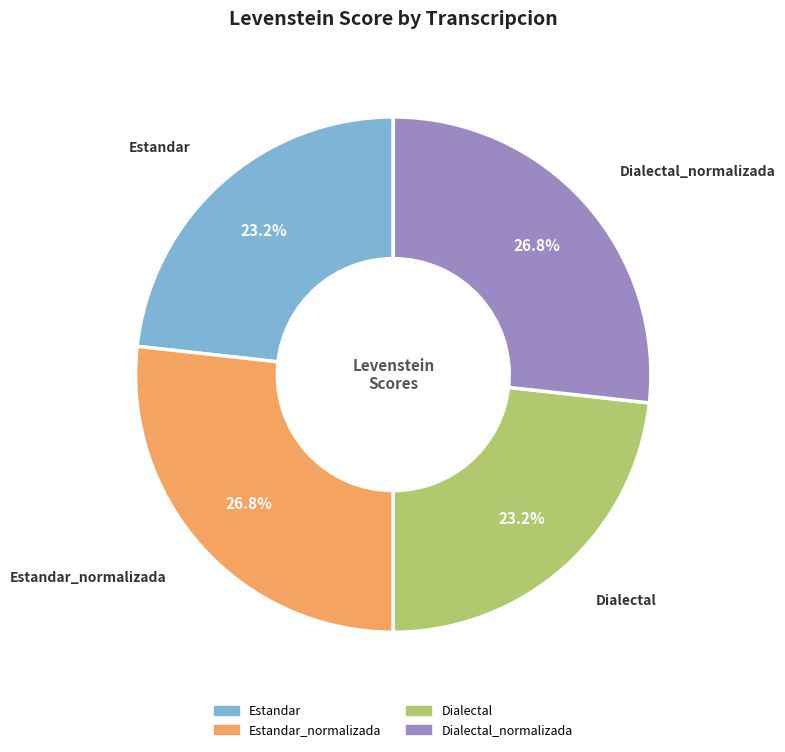

How many segments does this pie chart have?

4